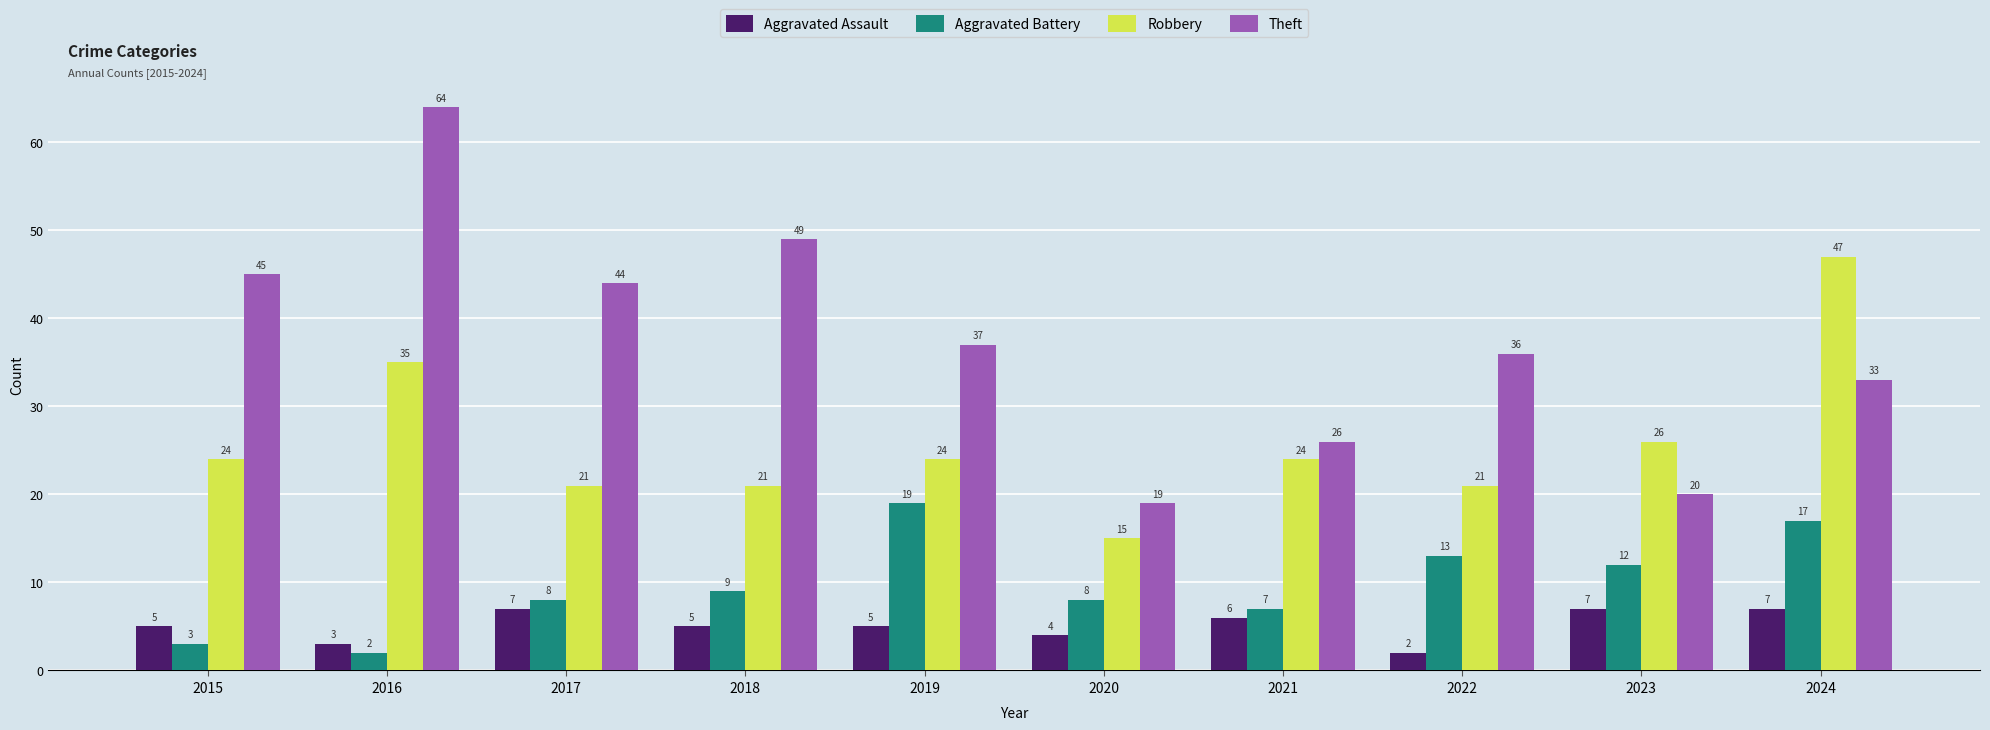

At which label does Theft reach its peak?

2016